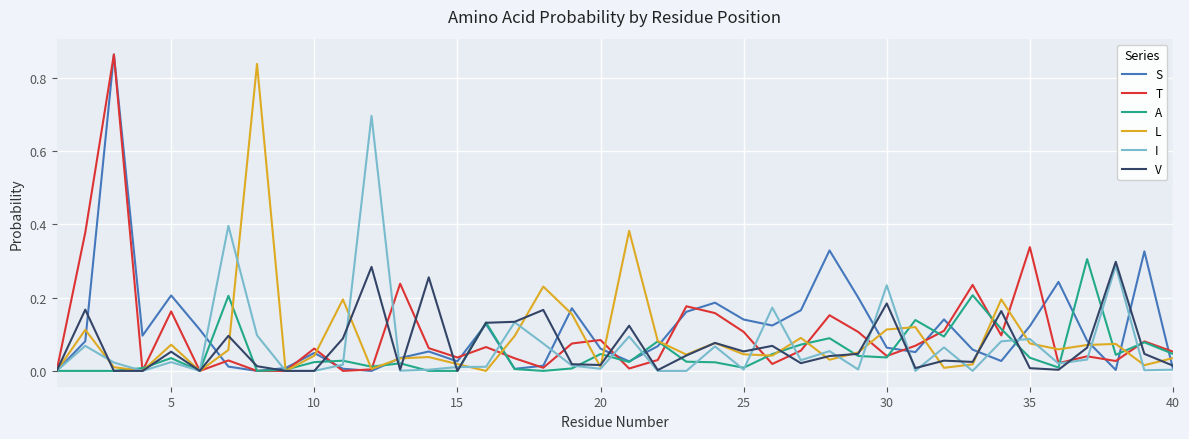

What are all the series names shown in the legend?

S, T, A, L, I, V